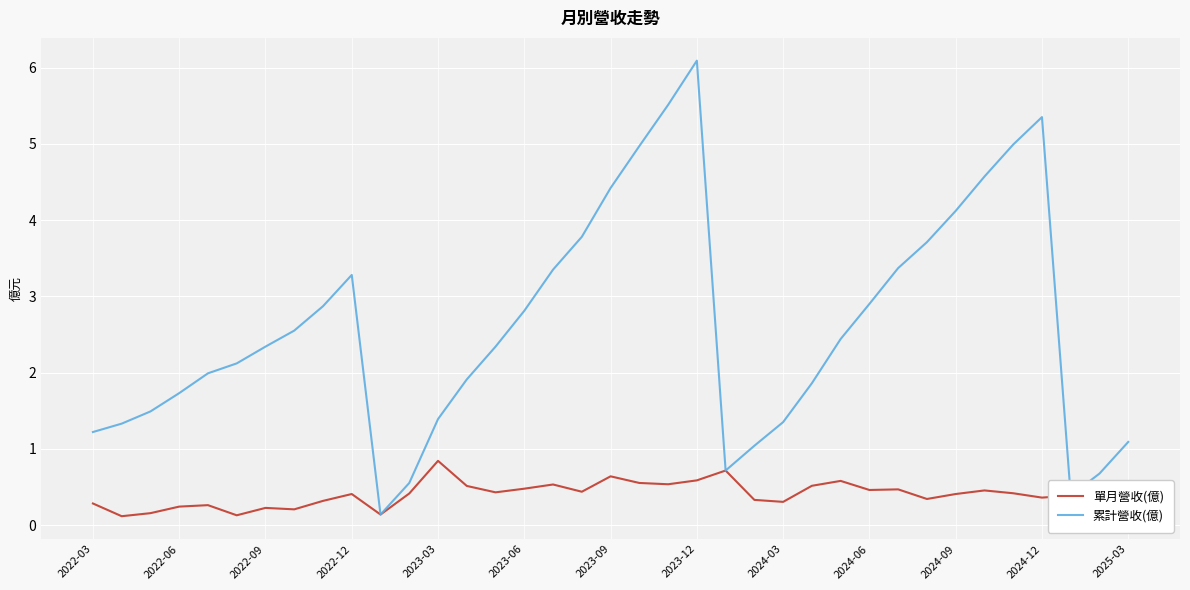

Does the chart display data point markers on the line(s)?

No